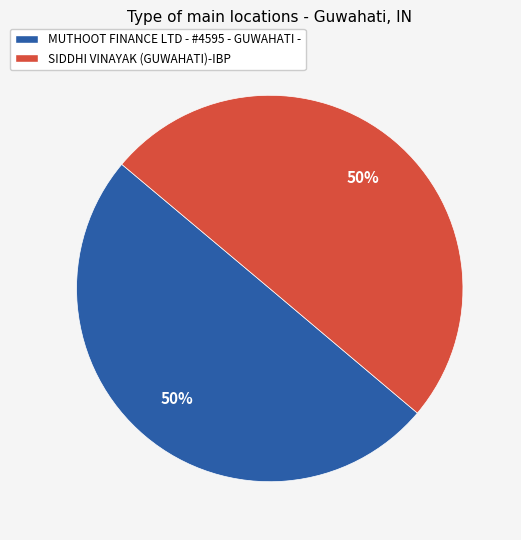

Is the sum of SIDDHI VINAYAK (GUWAHATI)-IBP and MUTHOOT FINANCE LTD - #4595 - GUWAHATI - greater than half?

Yes